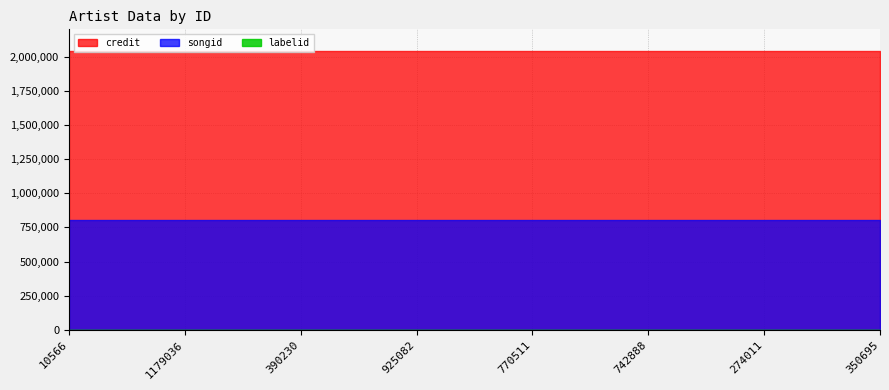

Read the labelid value at 1179036.

198